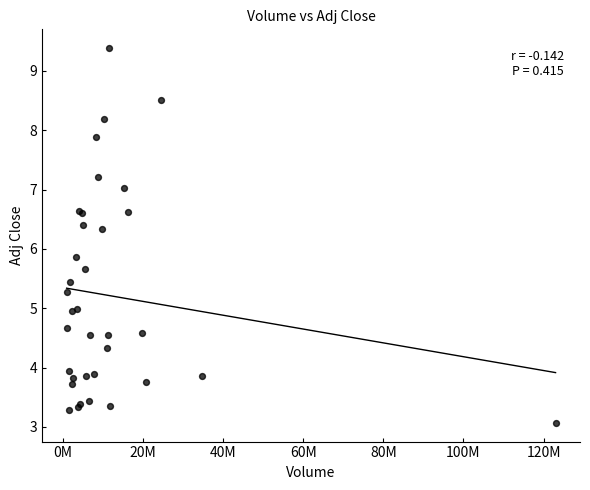

What Y value in the scatter plot is closest to 6?

5.9